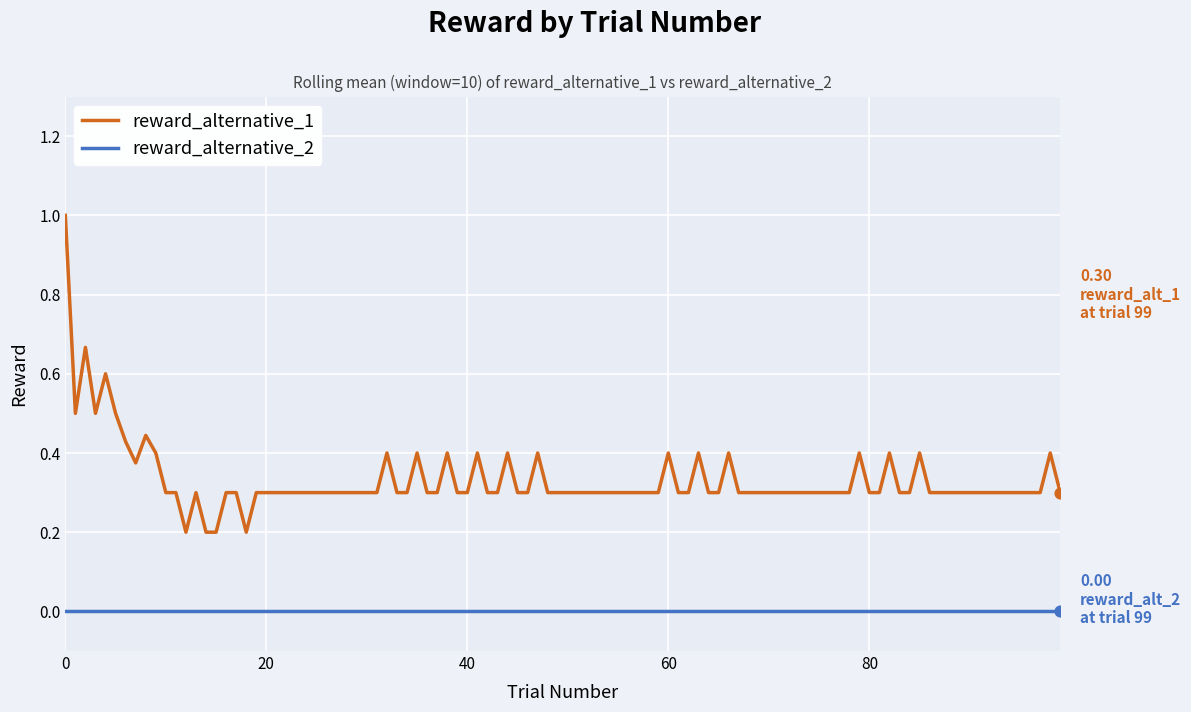

What is the greatest value displayed?

1.0